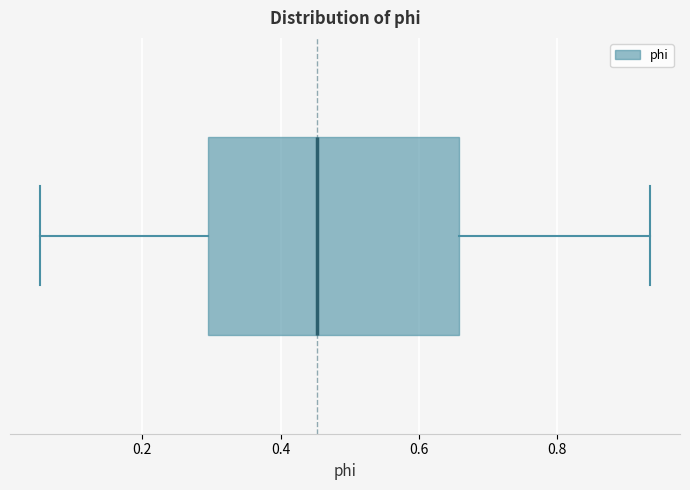

Transcribe this box plot: give where the median line is, the range the box spans, and where the two whiskers end, as read against the x-axis. The values are not printed on the chart, so give them approximately, as read against the axis.

median 0.46, box 0.30 to 0.66, whiskers 0.06 to 0.94